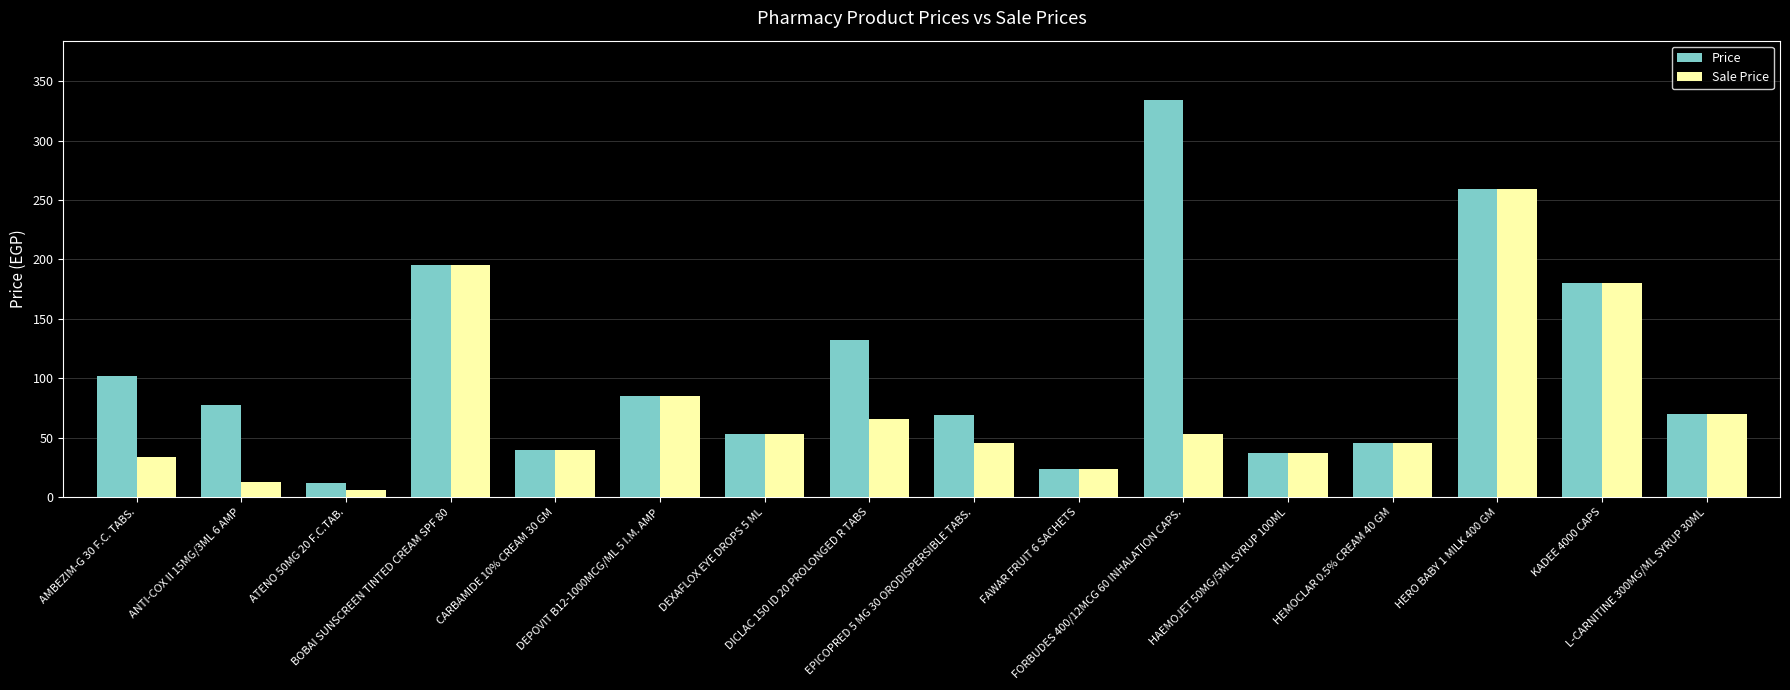

Which series has the widest spread of values?

Price